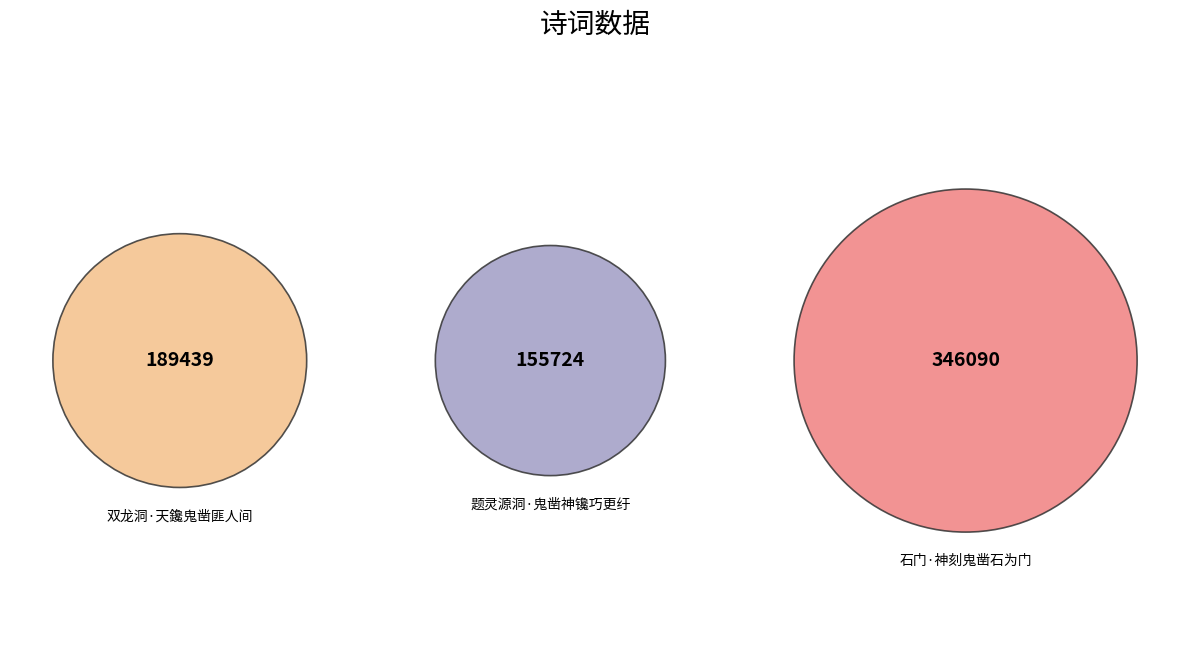

Does any single category account for the majority?

Yes